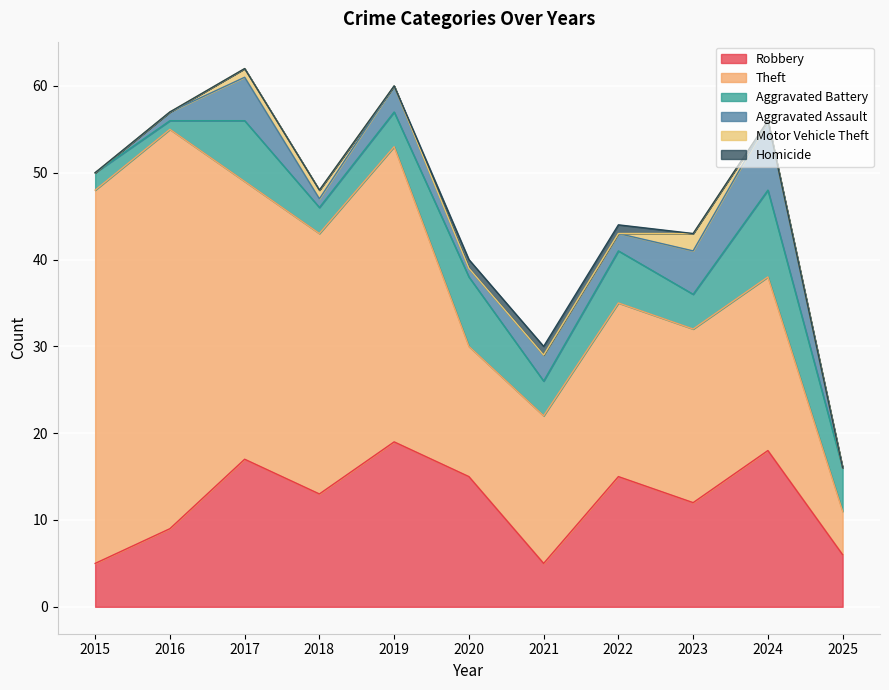

How many interior local peaks does the Motor Vehicle Theft series have?

1